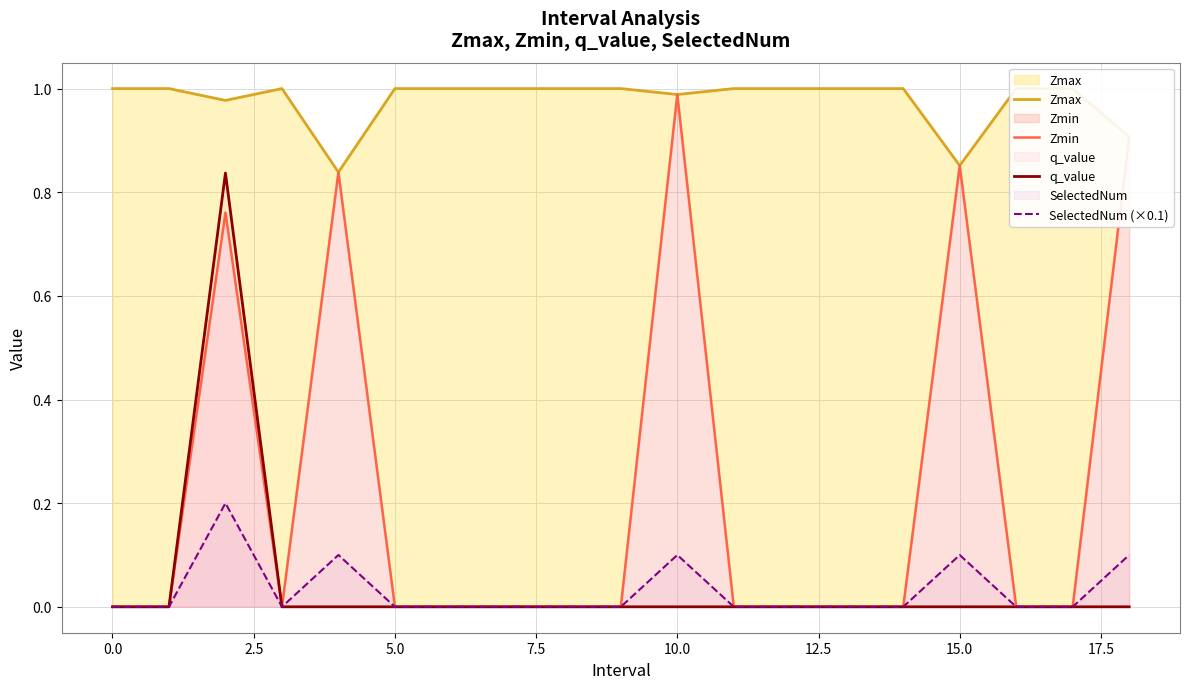

How many values in the Zmin series exceed 0?

5